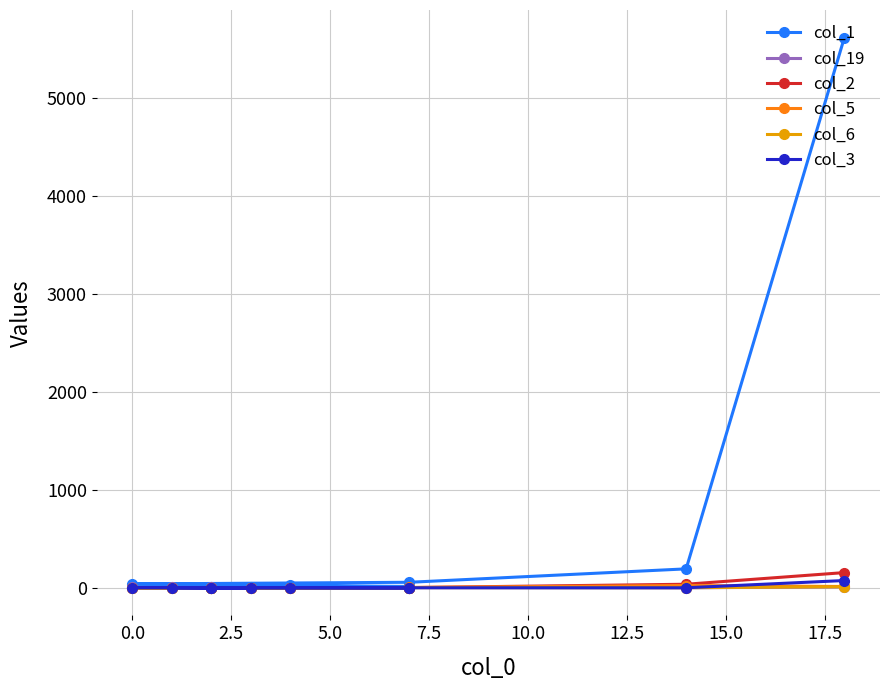

True or false: col_1 and col_19 intersect in this chart.

False